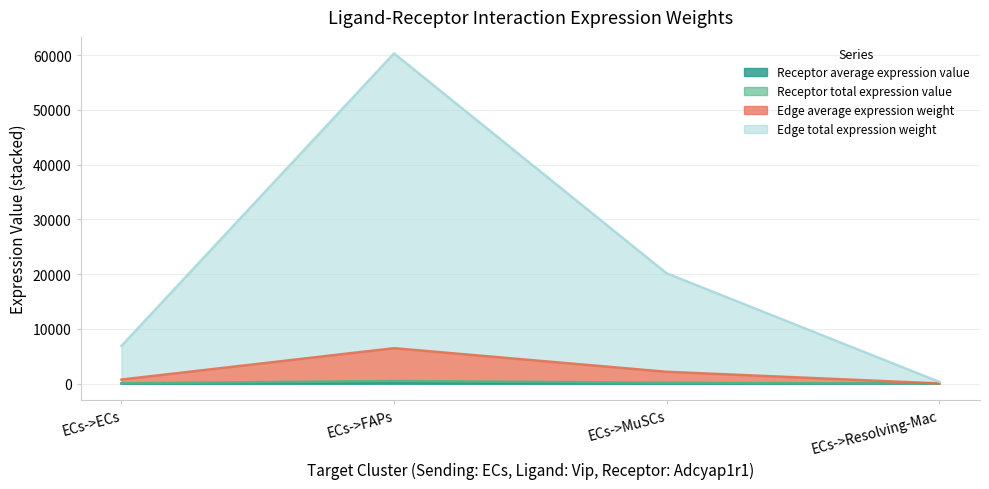

Is it true that Edge total expression weight equals 11554.1 at ECs->ECs?

False